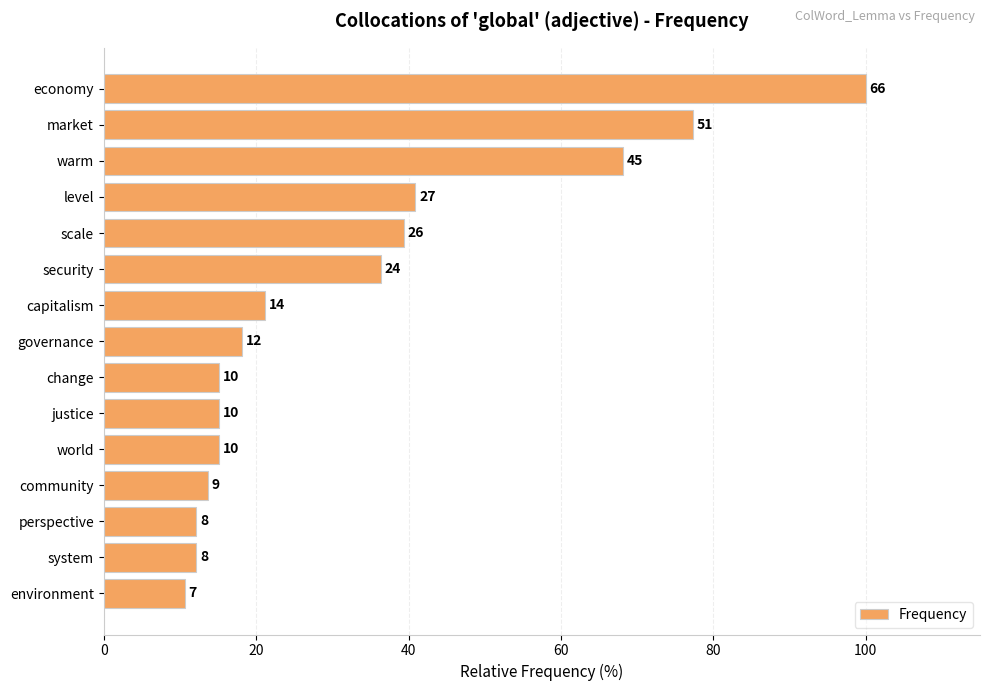

Does the chart contain any negative values?

No